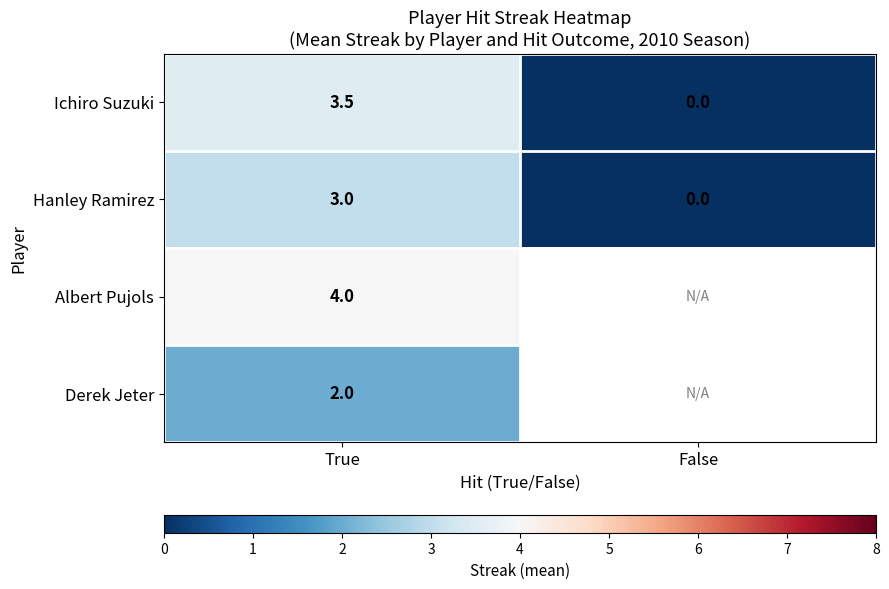

The value of Hanley Ramirez at True is 3.0. True or false?

True